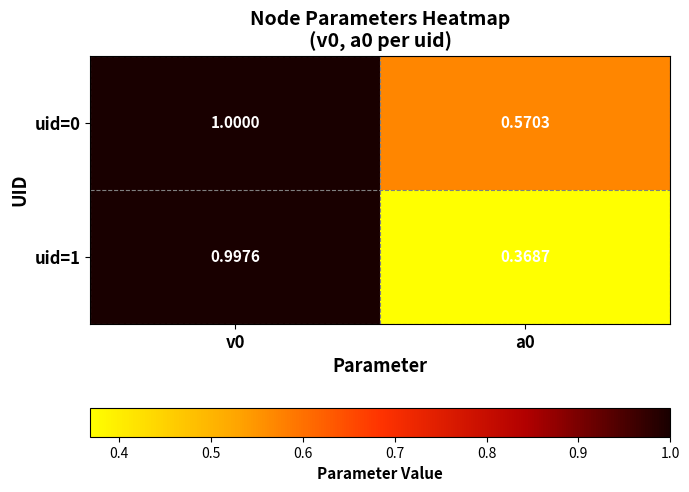

What is the difference between the highest and lowest values at a0?

0.2